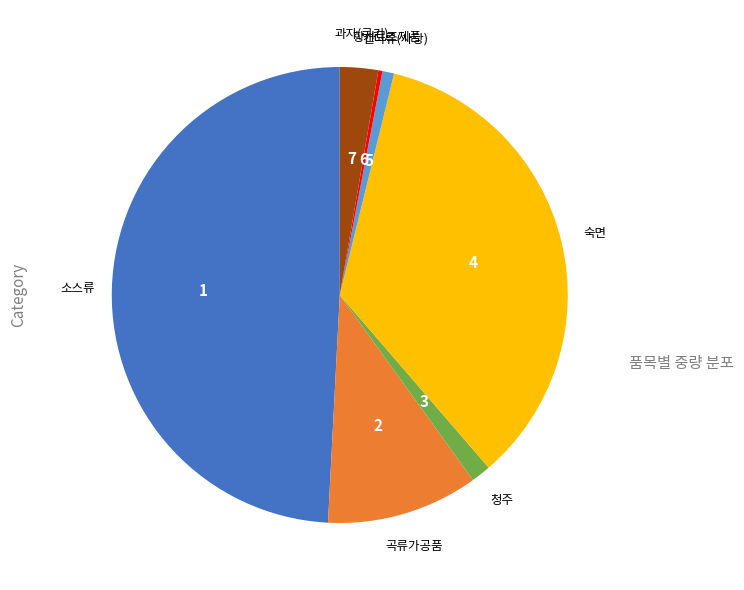

Is there a majority slice in this chart?

No